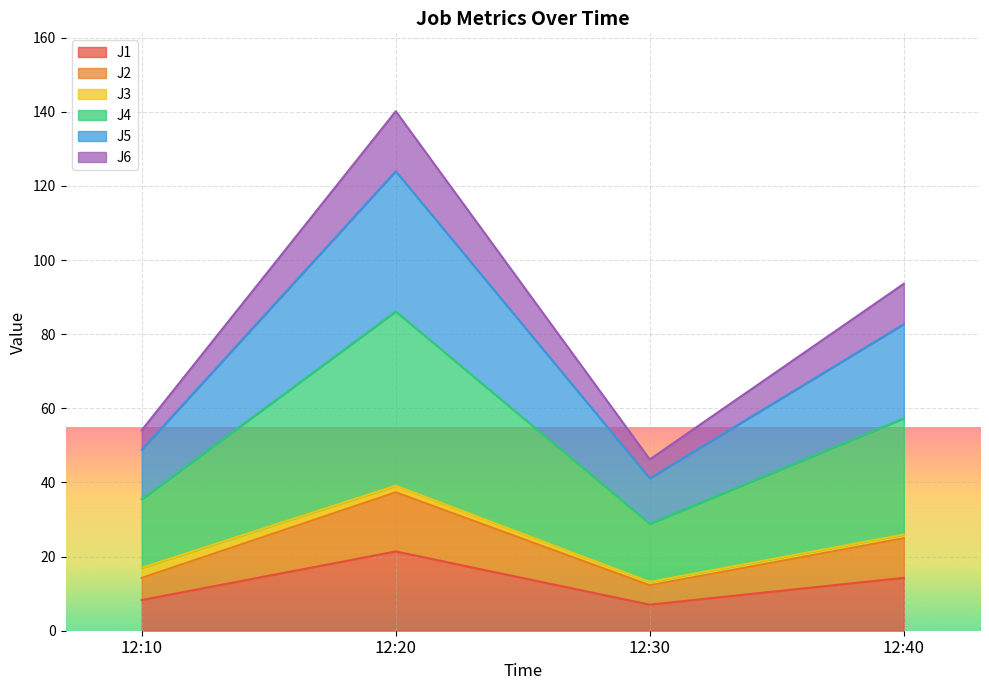

Does the chart display data point markers on the line(s)?

No